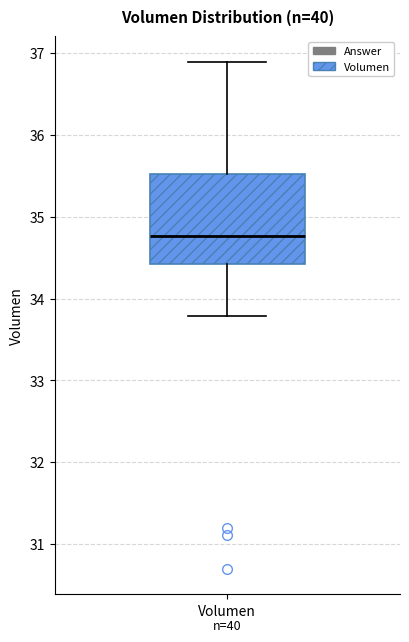

Read this box plot against the y-axis: the position of the median line, the range covered by the box, and the ends of both whiskers. The values are not printed on the chart, so give them approximately, as read against the axis.

median 34.8, box 34.4 to 35.5, whiskers 33.8 to 36.9